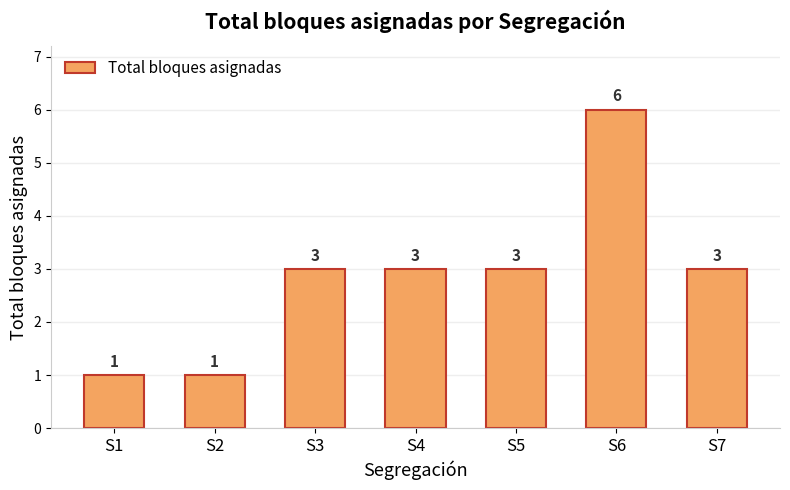

What is the average value?

3